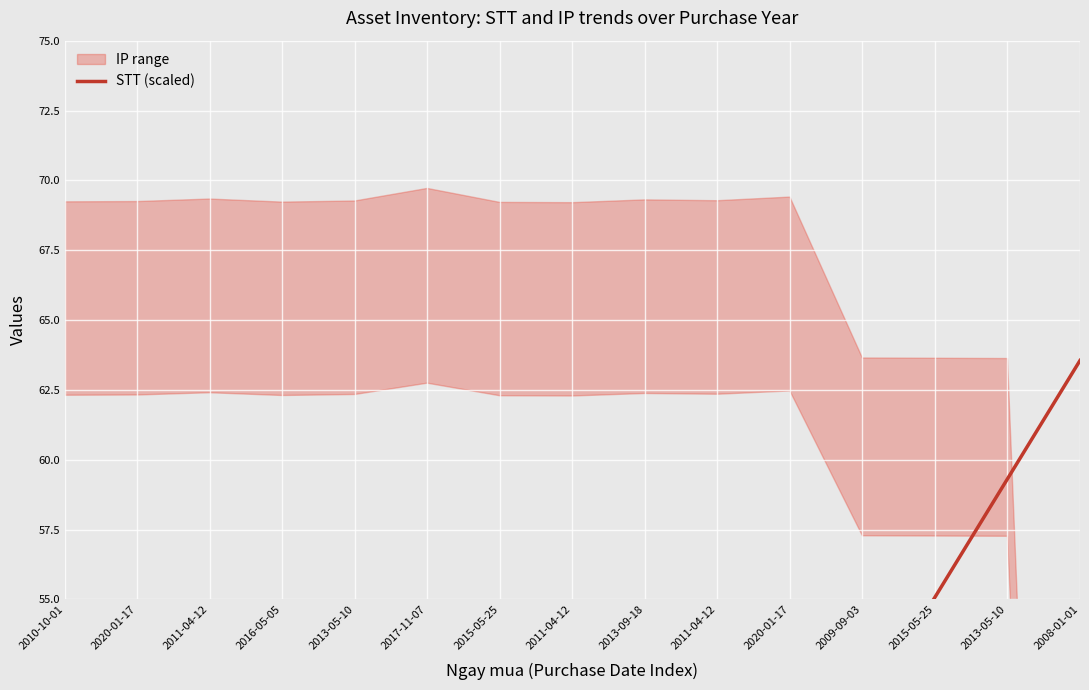

The chart shows a value of 11.3 at 2015-05-25. True or false?

False